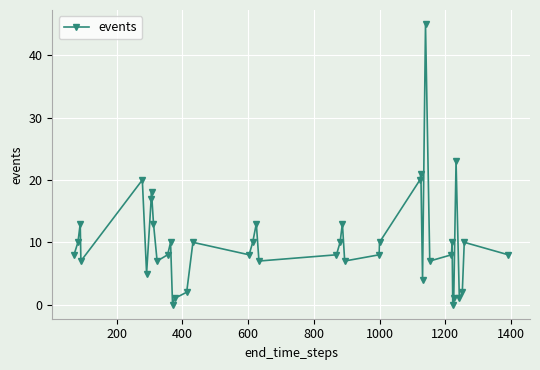

Count the number of data series in this chart.

1